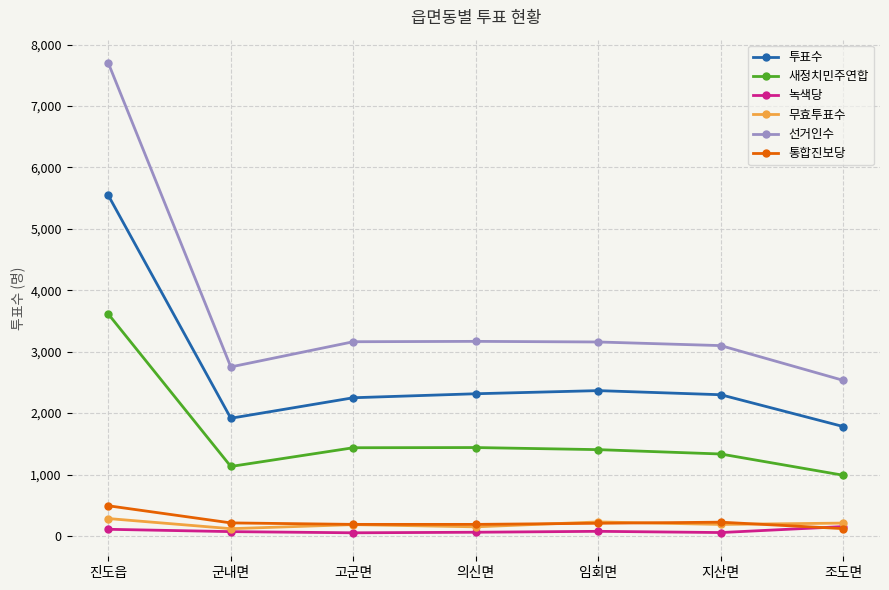

Is it true that 투표수 equals 2299 at 지산면?

True